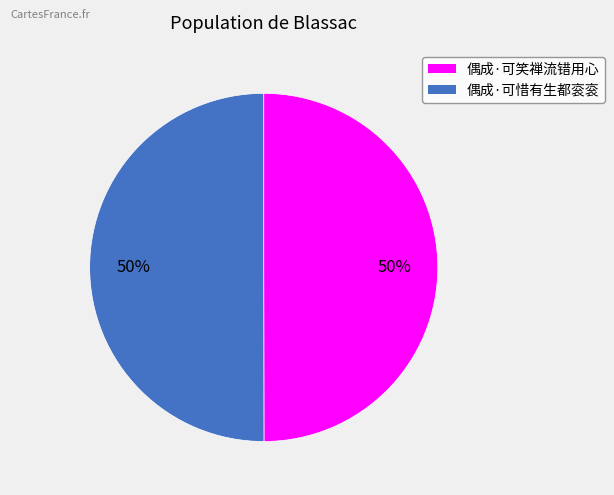

Approximately how many times larger is the value at 偶成·可笑禅流错用心 compared to 偶成·可惜有生都衮衮?

1.0